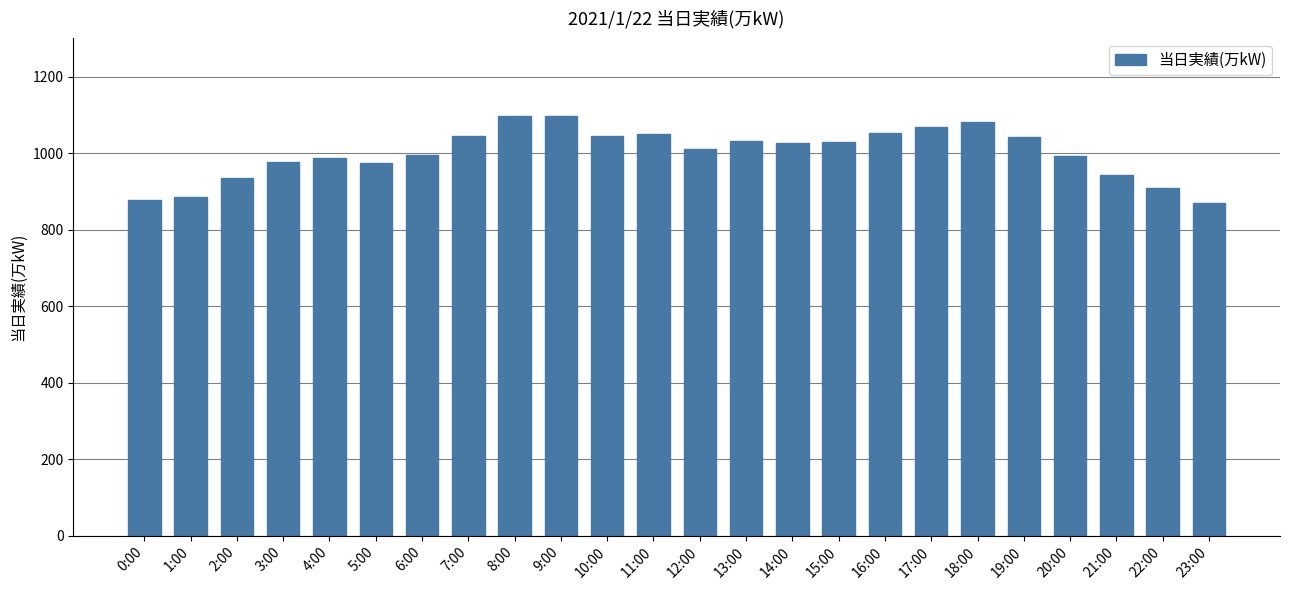

What is the sum of all values?

24027